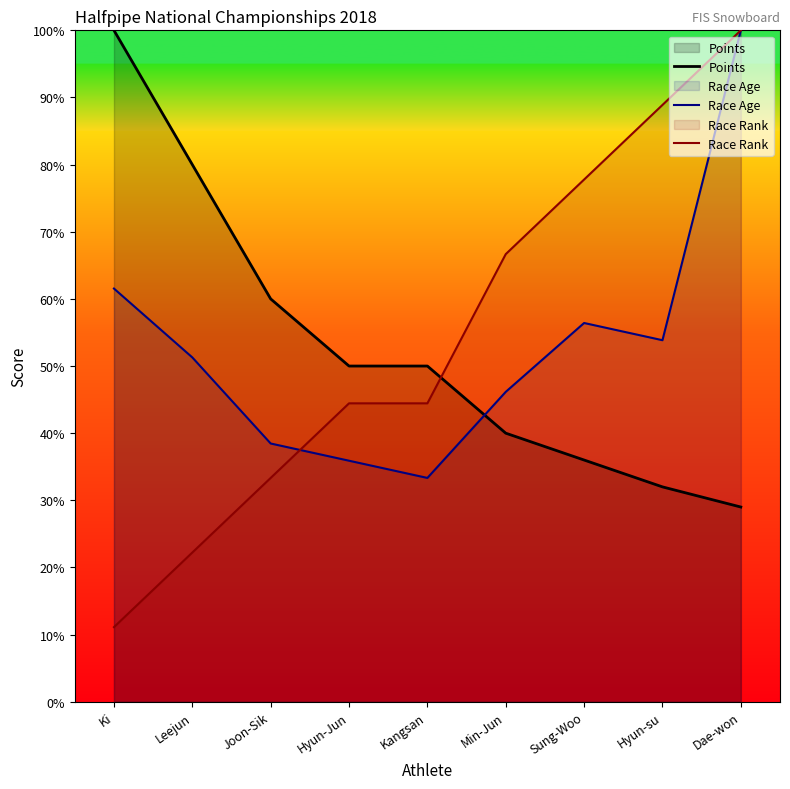

True or false: Points has more than 1 points higher than both neighbors.

False